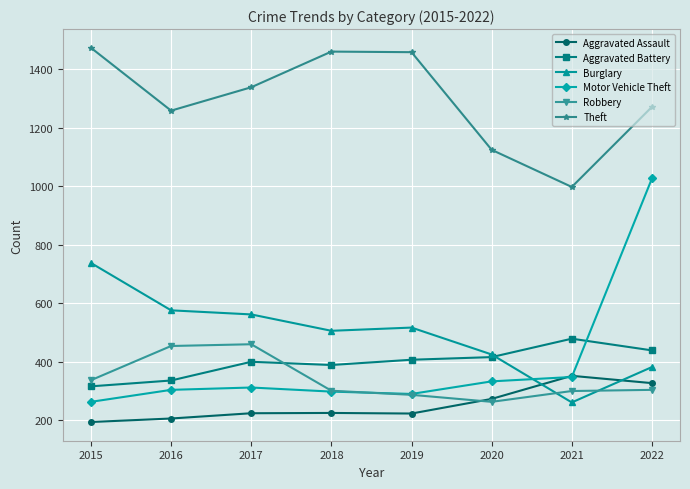

True or false: Aggravated Assault and Robbery cross at least once.

True